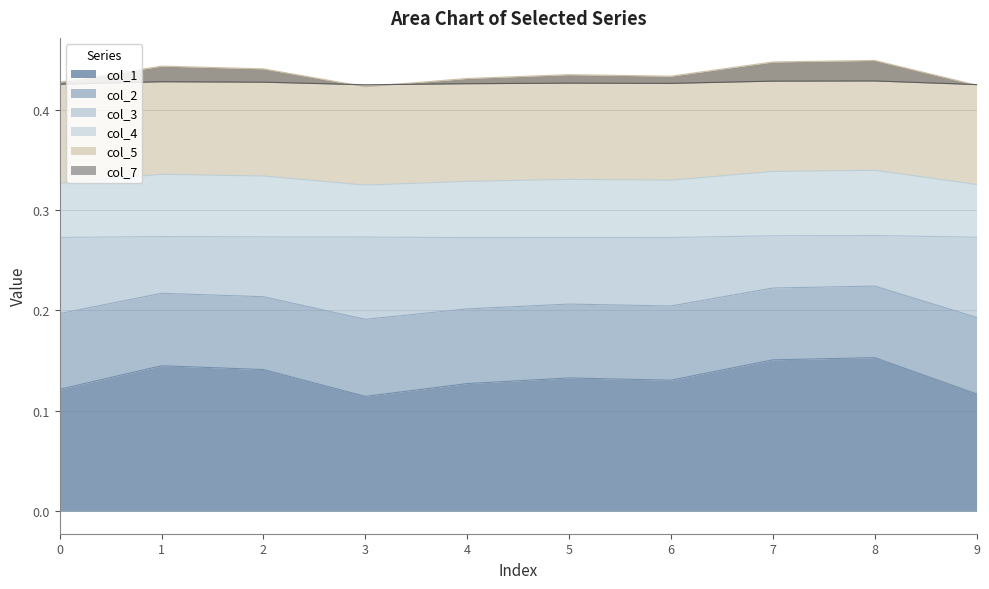

Does the chart have visible grid lines?

Yes